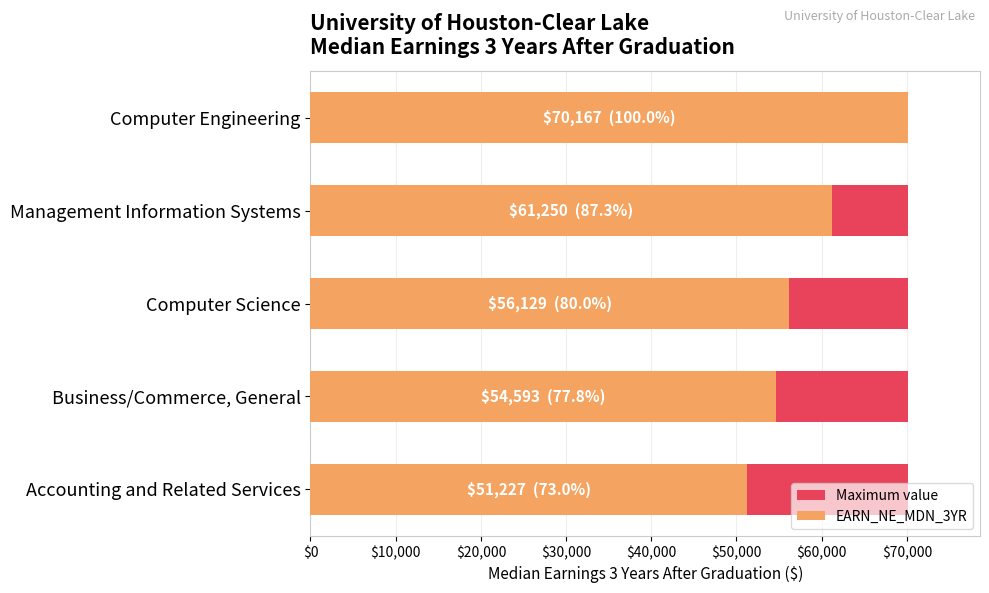

Does the chart contain any negative values?

No